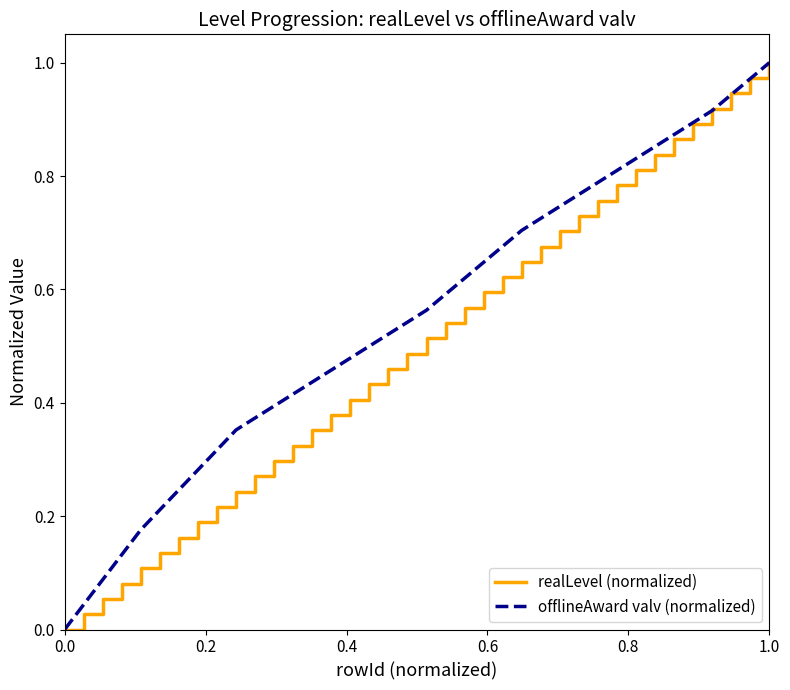

Which series has the largest total across all categories?

offlineAward valv (normalized)